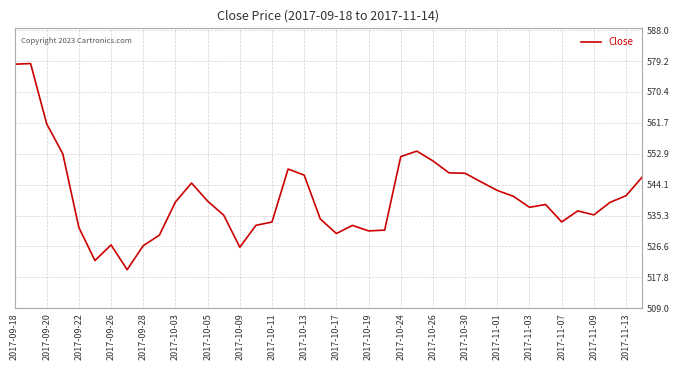

What is the difference between the maximum and minimum values?

58.5